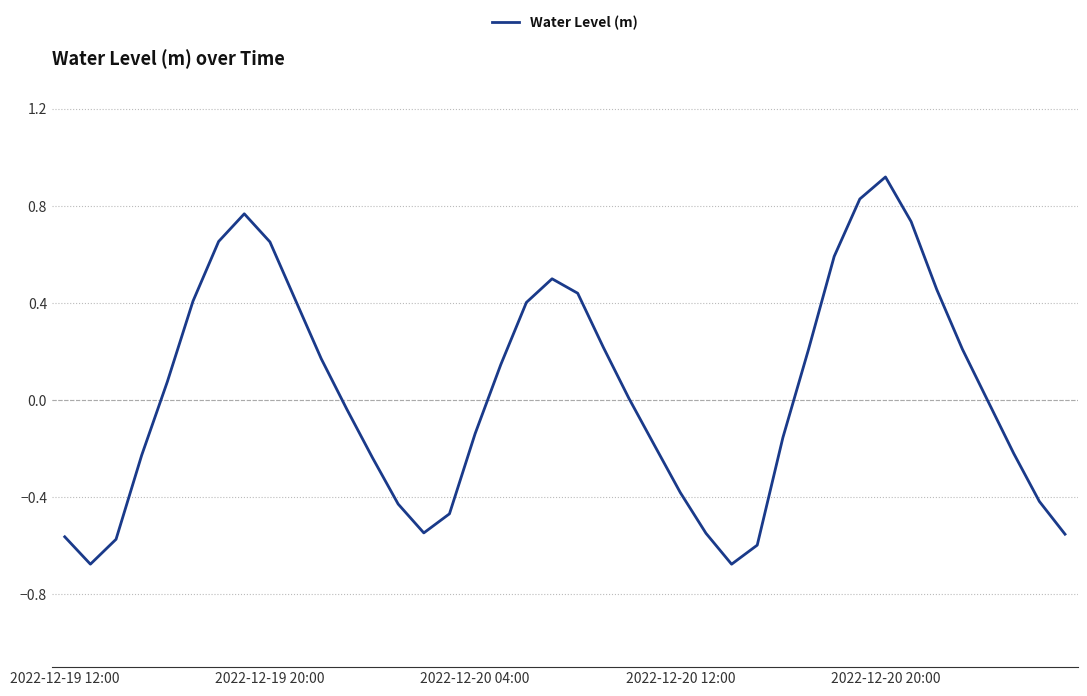

Which category has the highest value across all series?

2022-12-20 20:00